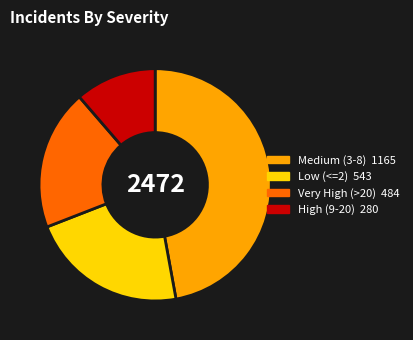

Does any single category account for the majority?

No